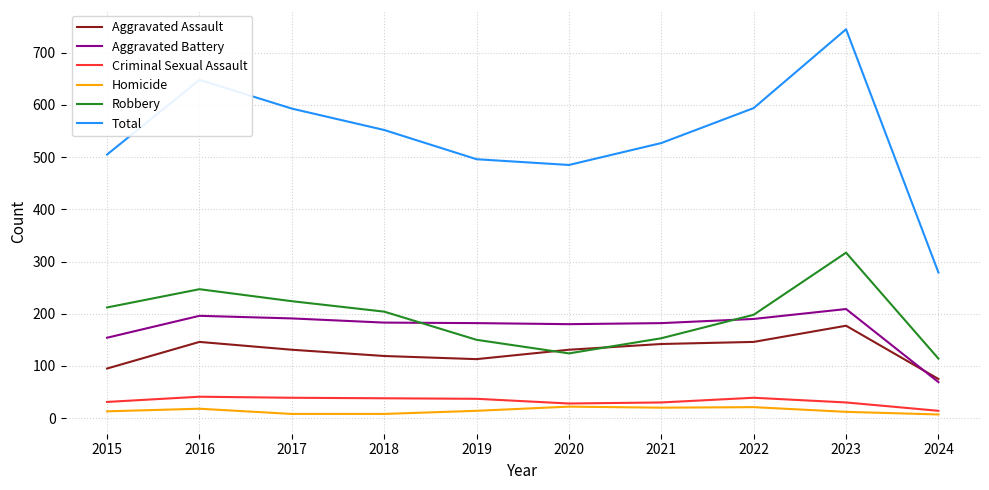

Is the value of Criminal Sexual Assault at 2017 greater than the value of Robbery at 2017?

No